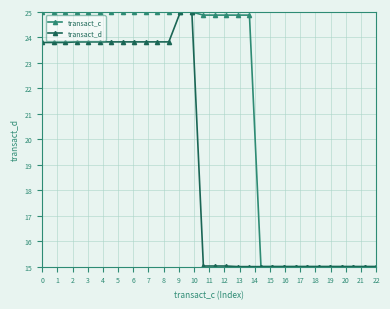

Which series has the largest total across all categories?

transact_c